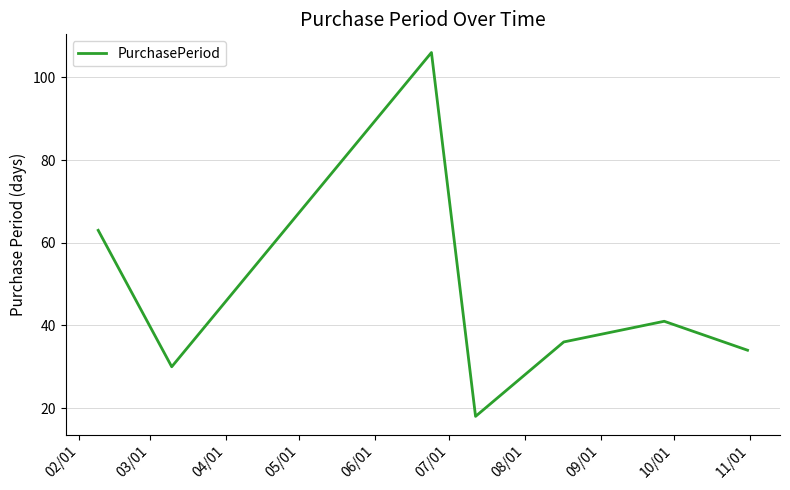

How many values are below 36?

3